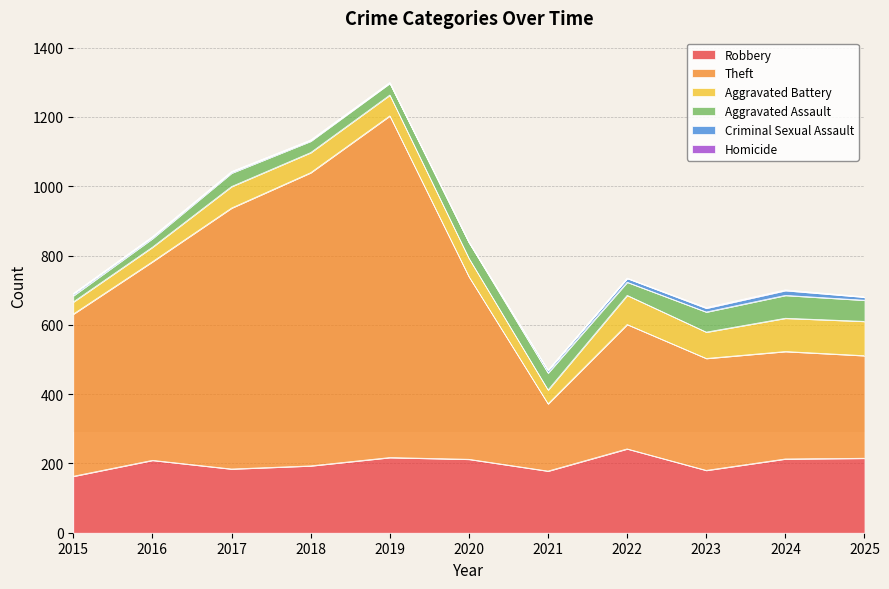

Is it true that Aggravated Assault equals 33 at 2018?

True